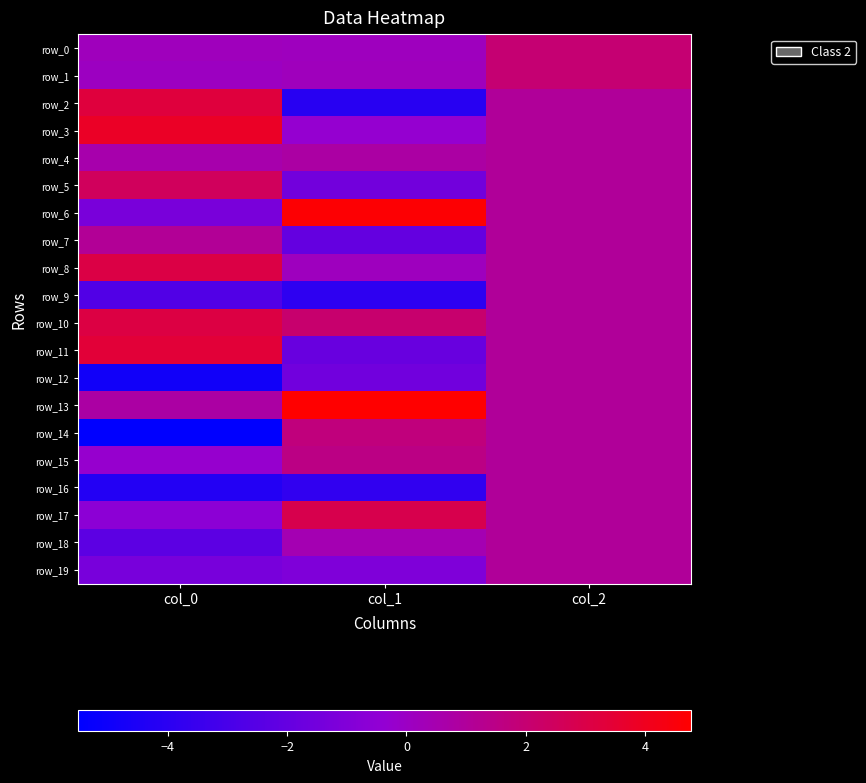

Which series has the widest spread of values?

row_2